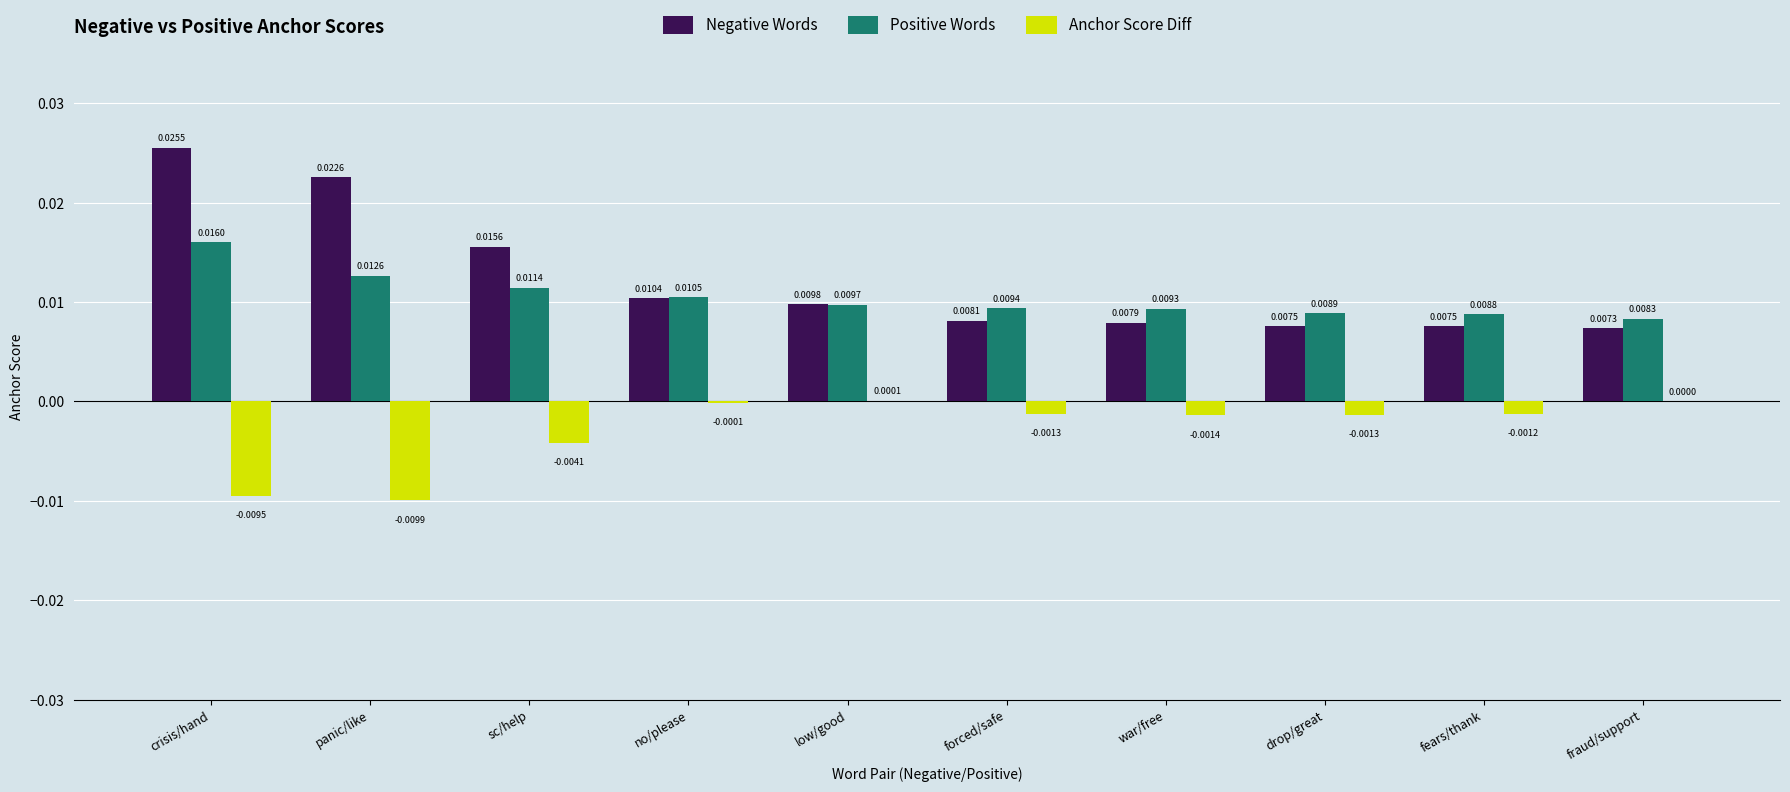

Which series changed the most between crisis/hand and sc/help?

Negative Words